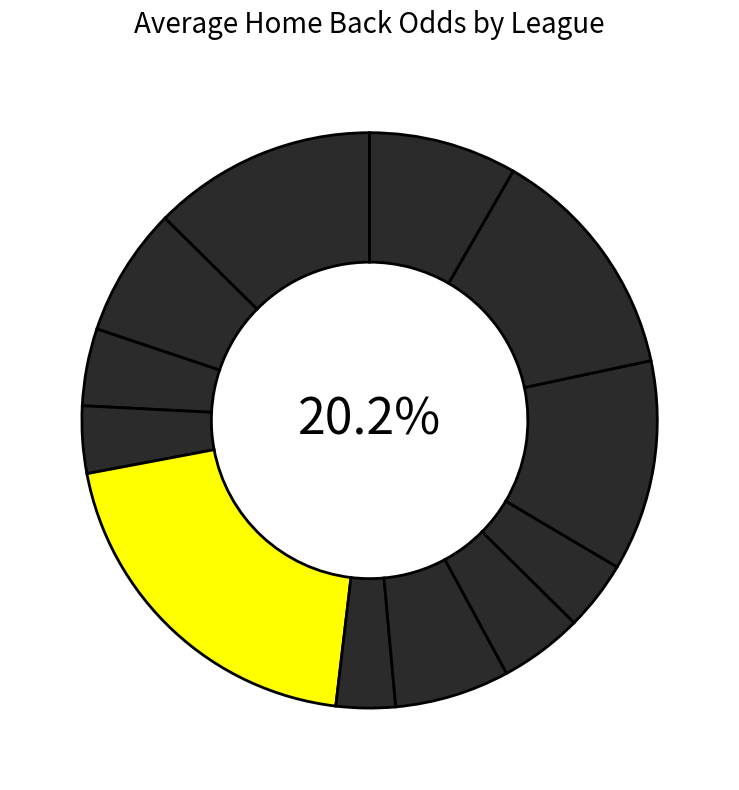

Rank the categories by value from lowest to highest.

Romanian Liga II, Finnish Veikkausliiga, CONMEBOL Copa Libertadores, Slovenian Premier League, UEFA Europa League, UEFA Europa Conference League, Egyptian Premier, English National League, CONMEBOL Copa Sudamericana, Armenian Premier League, Bolivian Liga de Futbol Profesional, Bulgarian A League